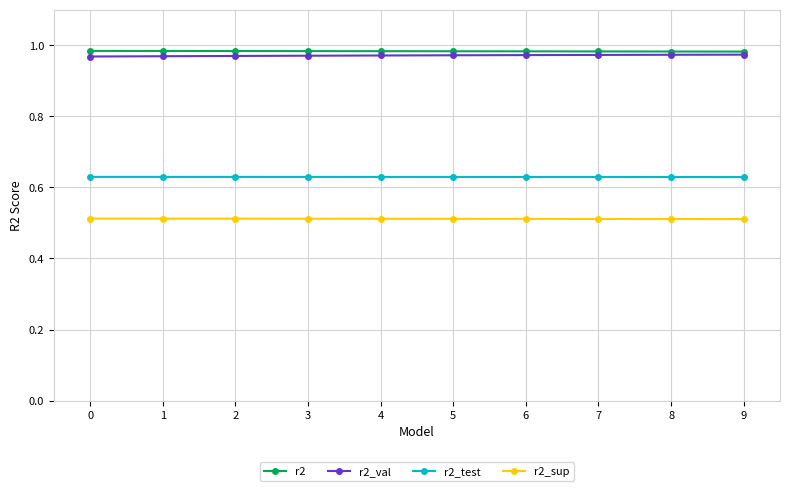

Does the chart display data point markers on the line(s)?

Yes